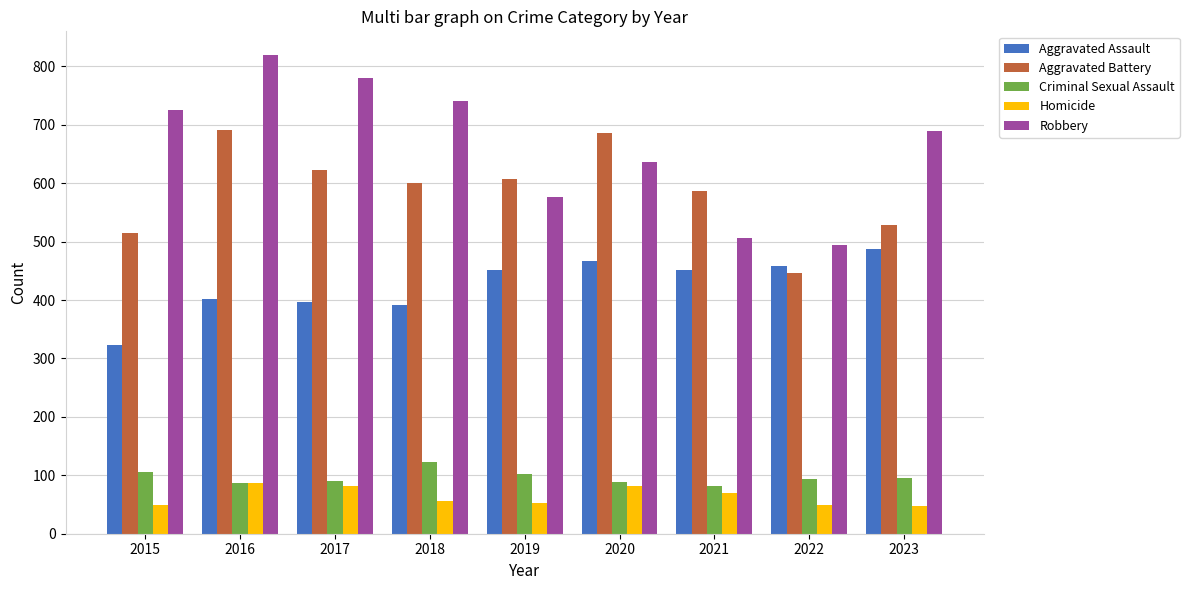

What value does the Aggravated Battery series have at 2022?

446